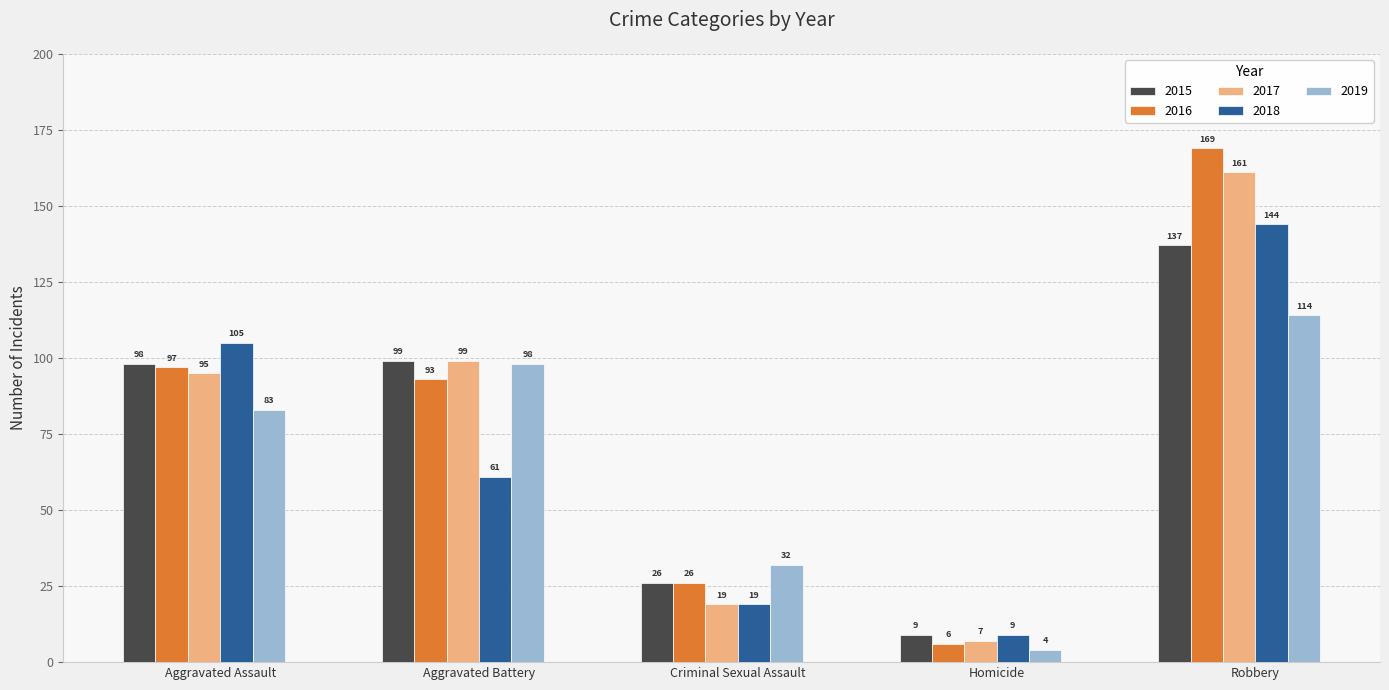

List the labels in order of 2019 value, largest first.

Robbery, Aggravated Battery, Aggravated Assault, Criminal Sexual Assault, Homicide